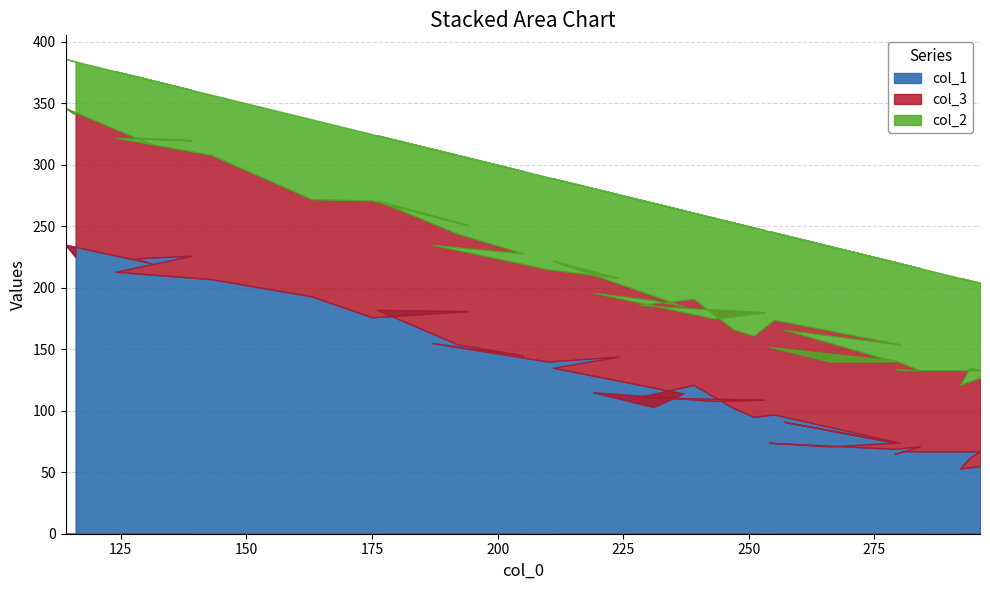

List the series in order of their overall mean, lowest first.

col_2, col_3, col_1